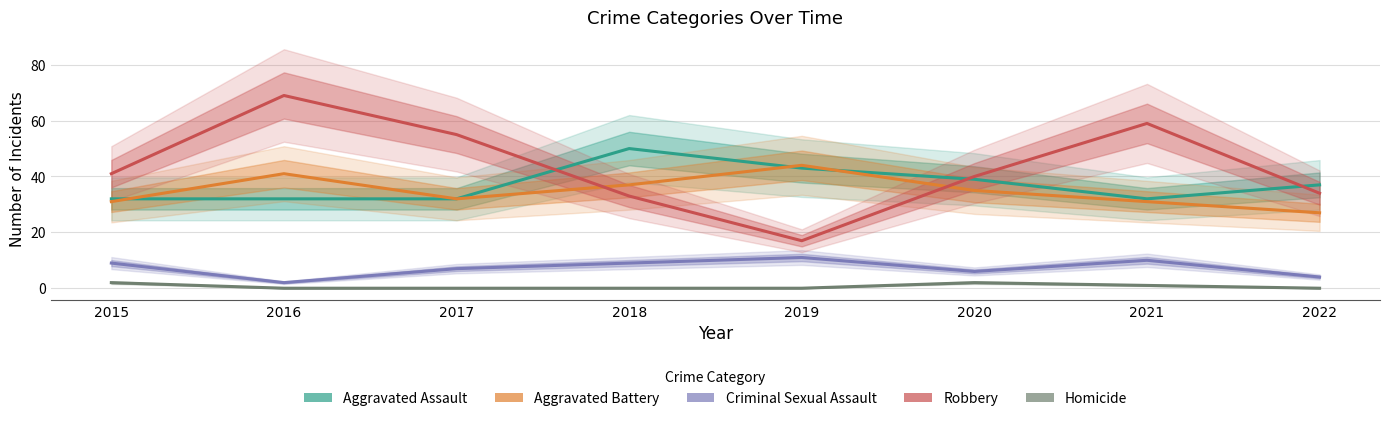

What is the value of the Robbery point at the 5th from the left?

17